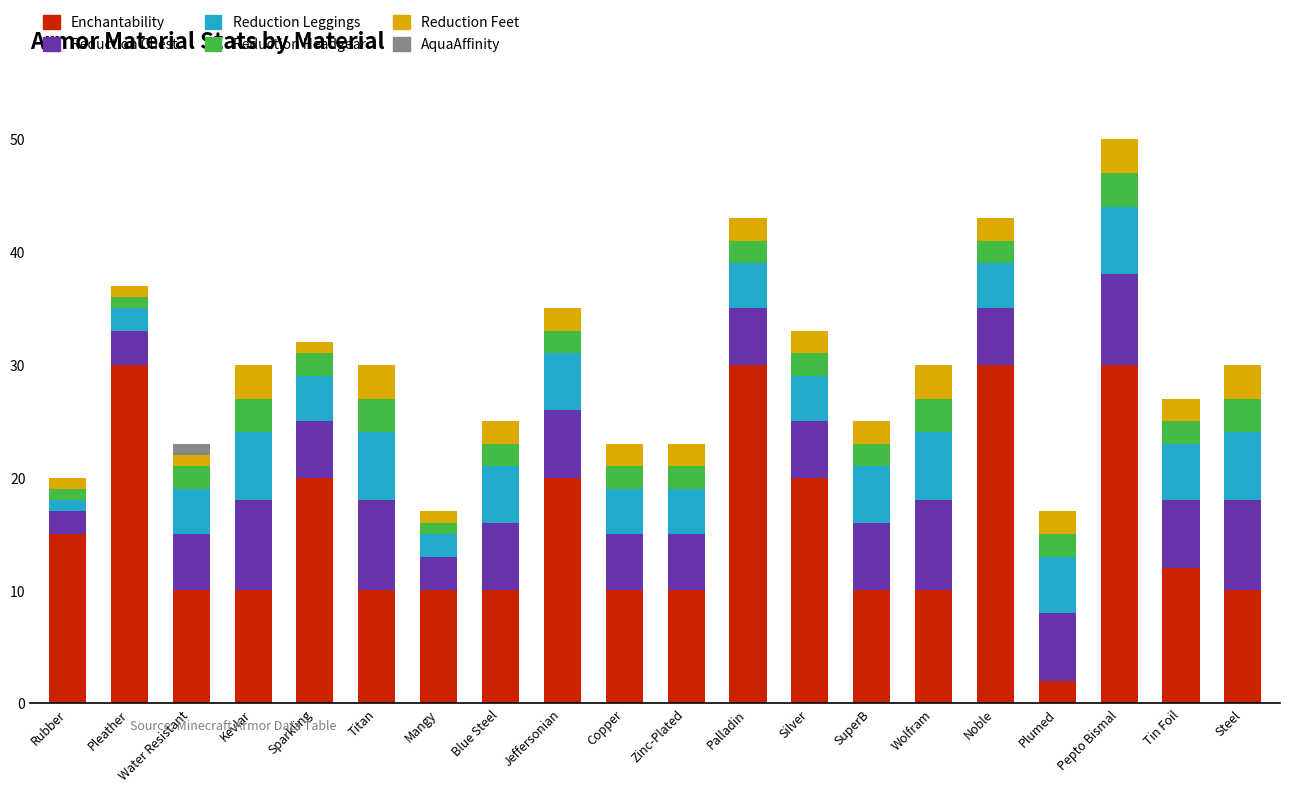

Are the bars horizontal?

No